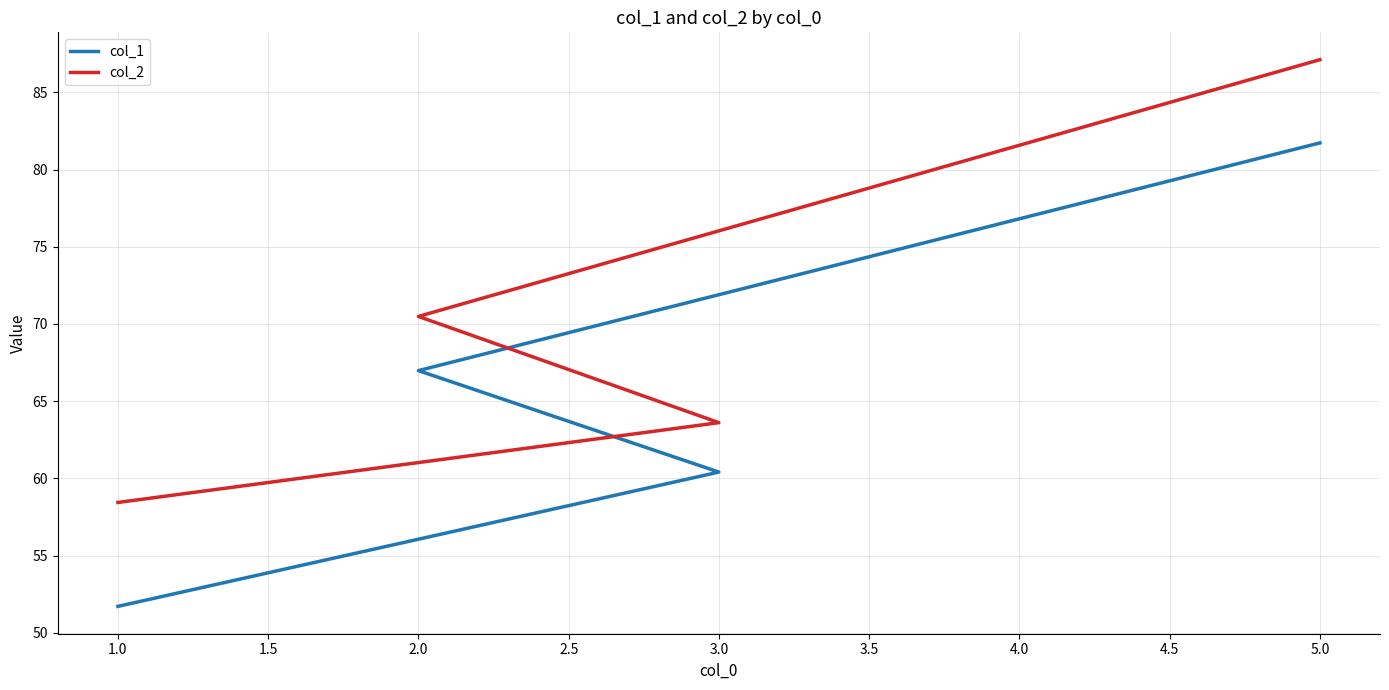

The value of col_2 at 5.0 is 57.7. True or false?

False